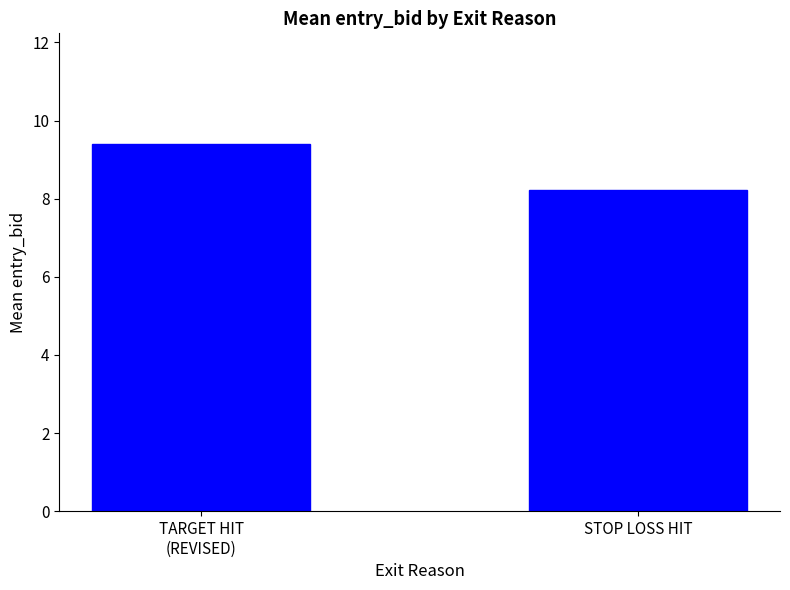

True or false: the data shows 5.8 at TARGET HIT
(REVISED).

False